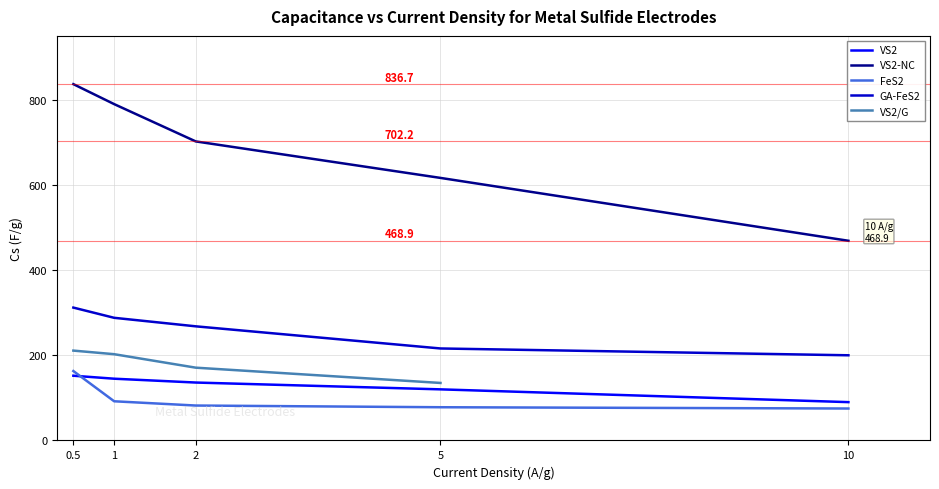

True or false: VS2 and GA-FeS2 intersect in this chart.

False